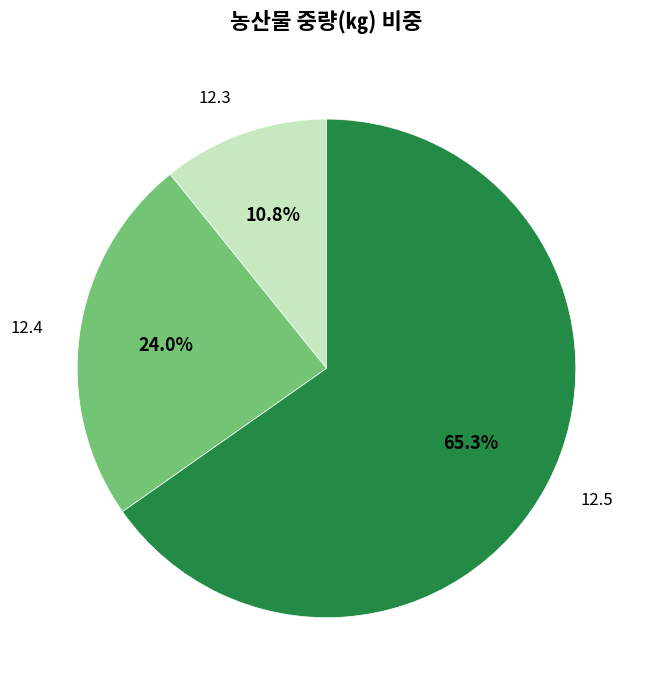

Rank the categories by value from highest to lowest.

12.5, 12.4, 12.3